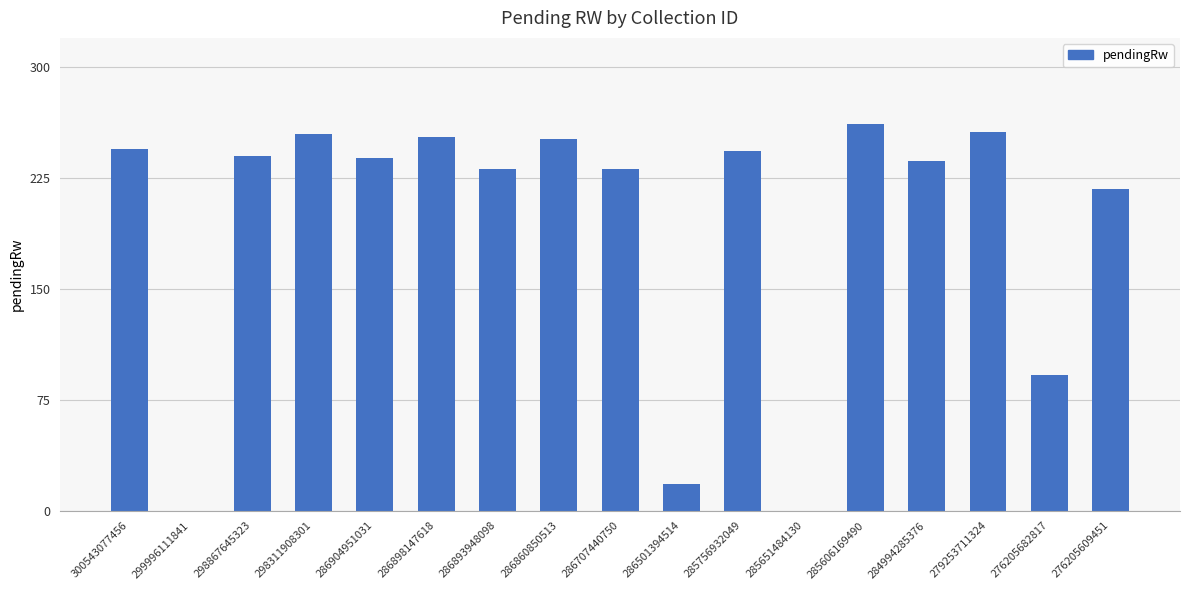

Is it true that the value at 285756932049 is 243.7?

True